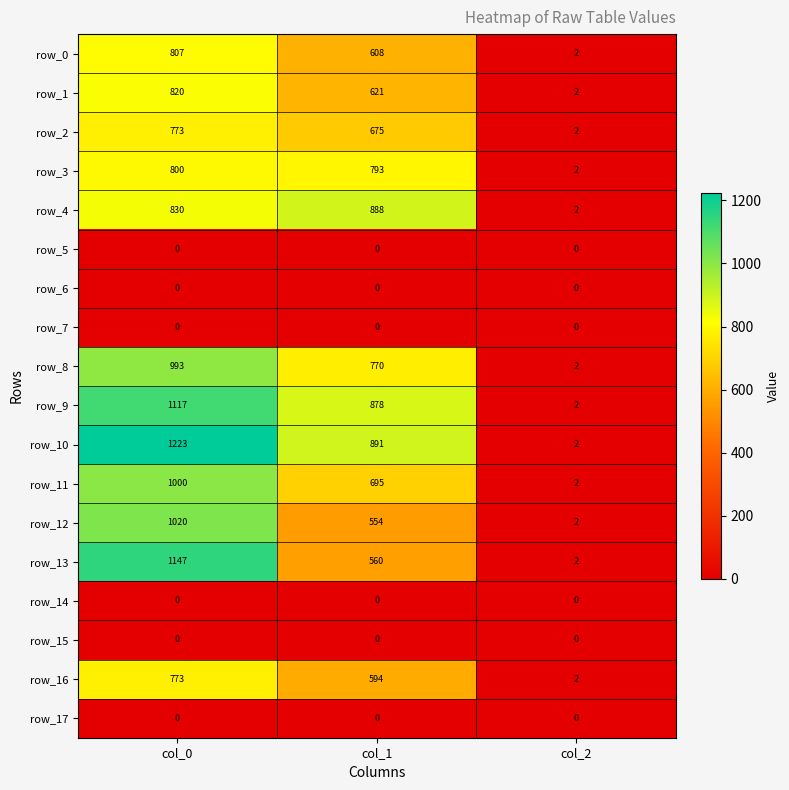

What is the approximate value of row_13 at col_0?

1147